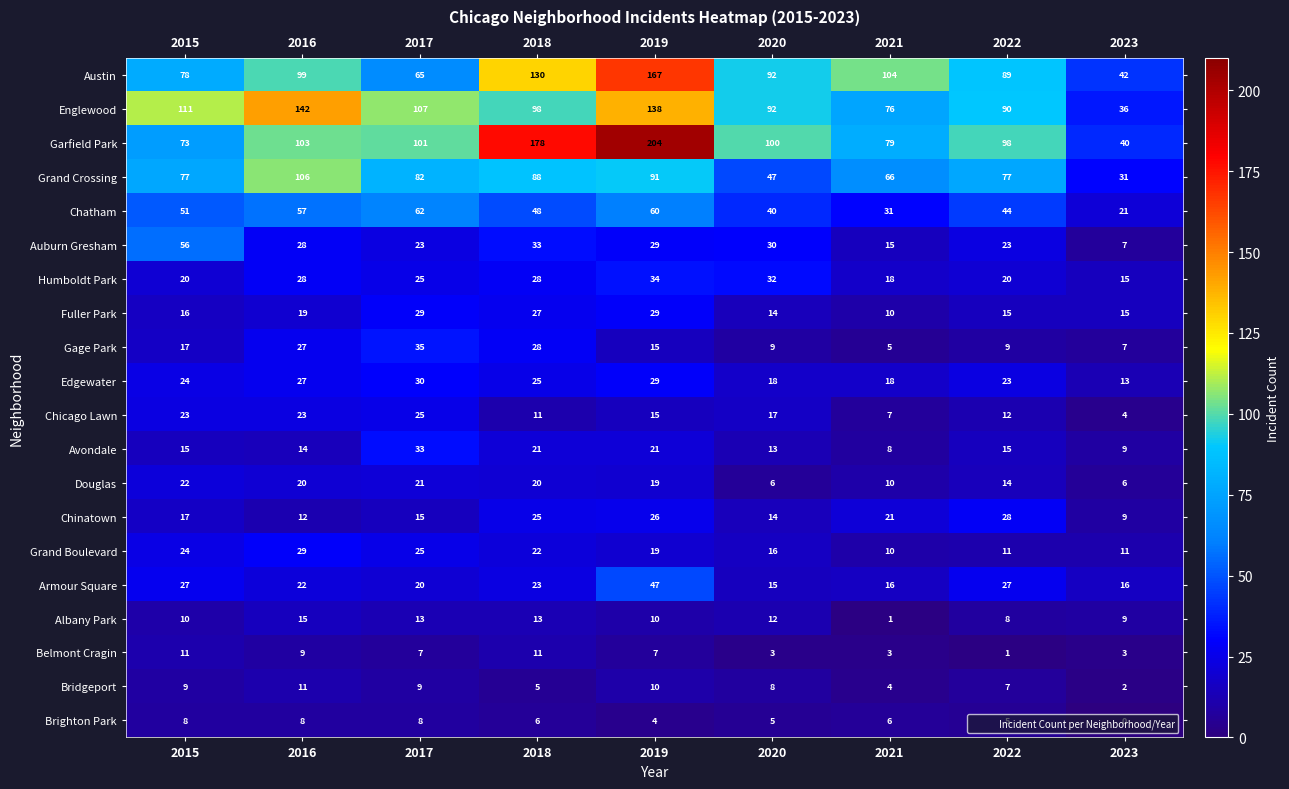

Which category has the highest value across all series?

2019